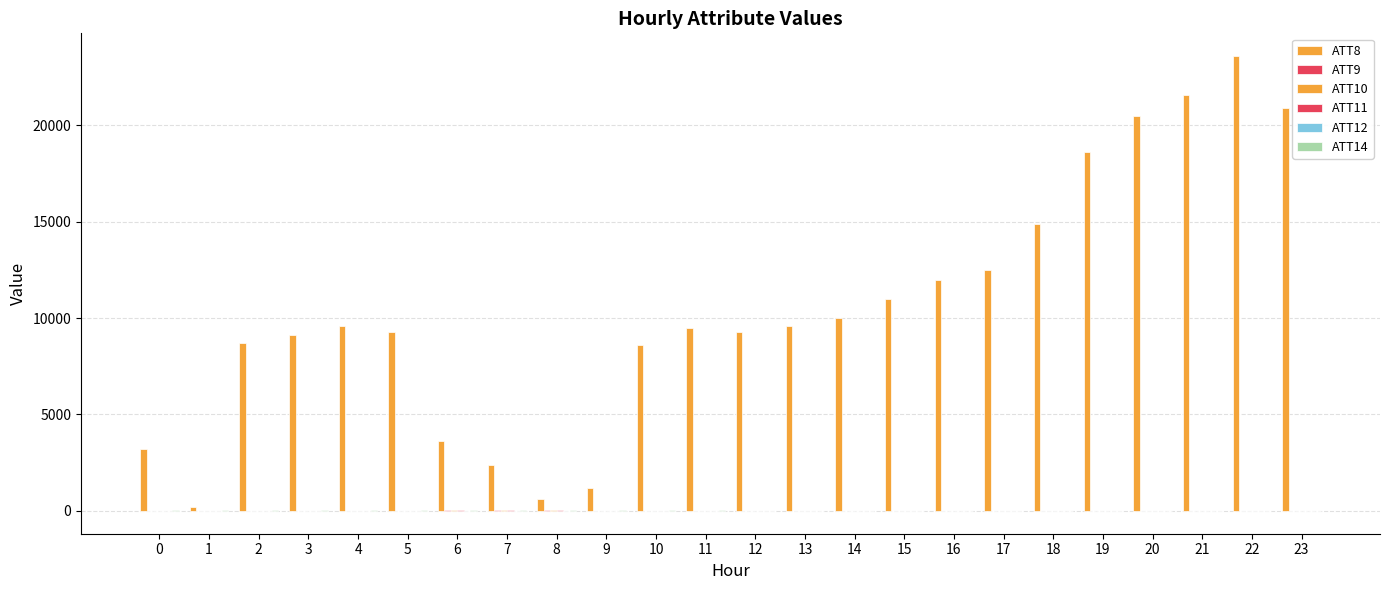

At how many categories does at least one series exceed 20528?

3